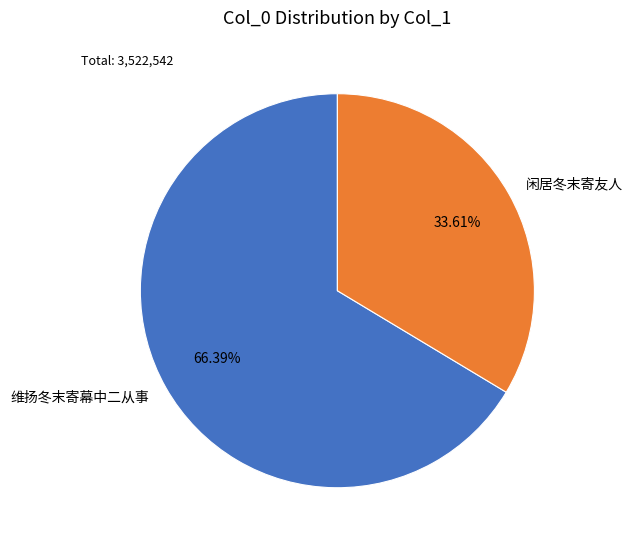

How many segments does this pie chart have?

2